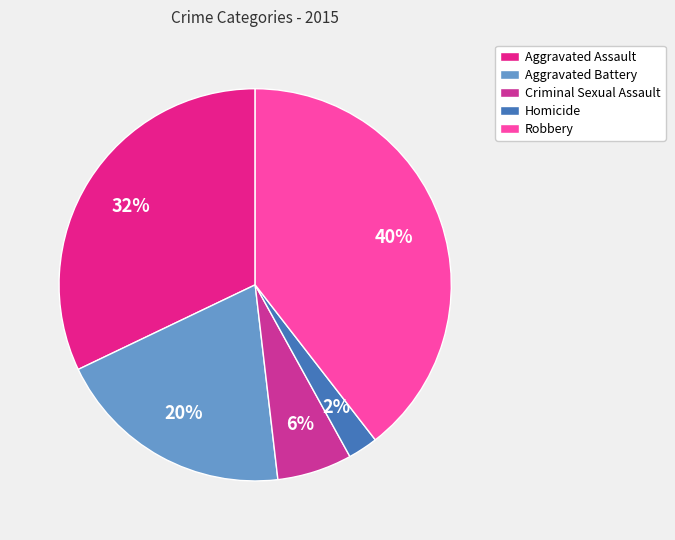

To the nearest percent, what is the combined percentage of Aggravated Battery and Homicide?

22%